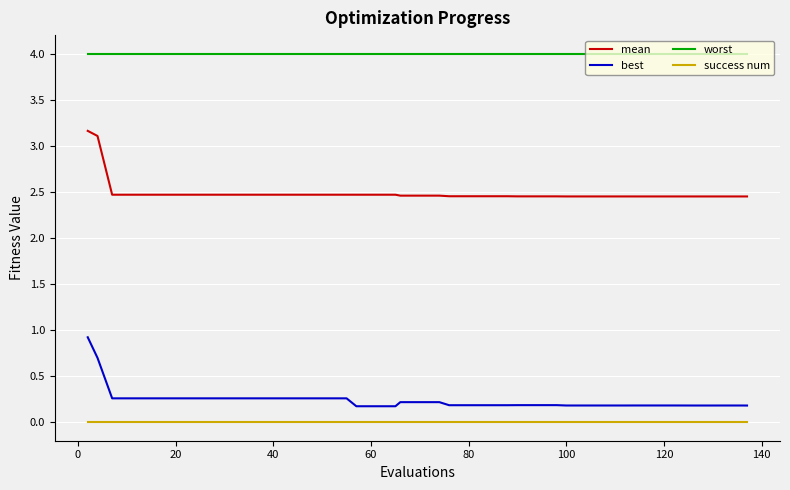

List the series in order of their peak value, highest first.

worst, mean, best, success num